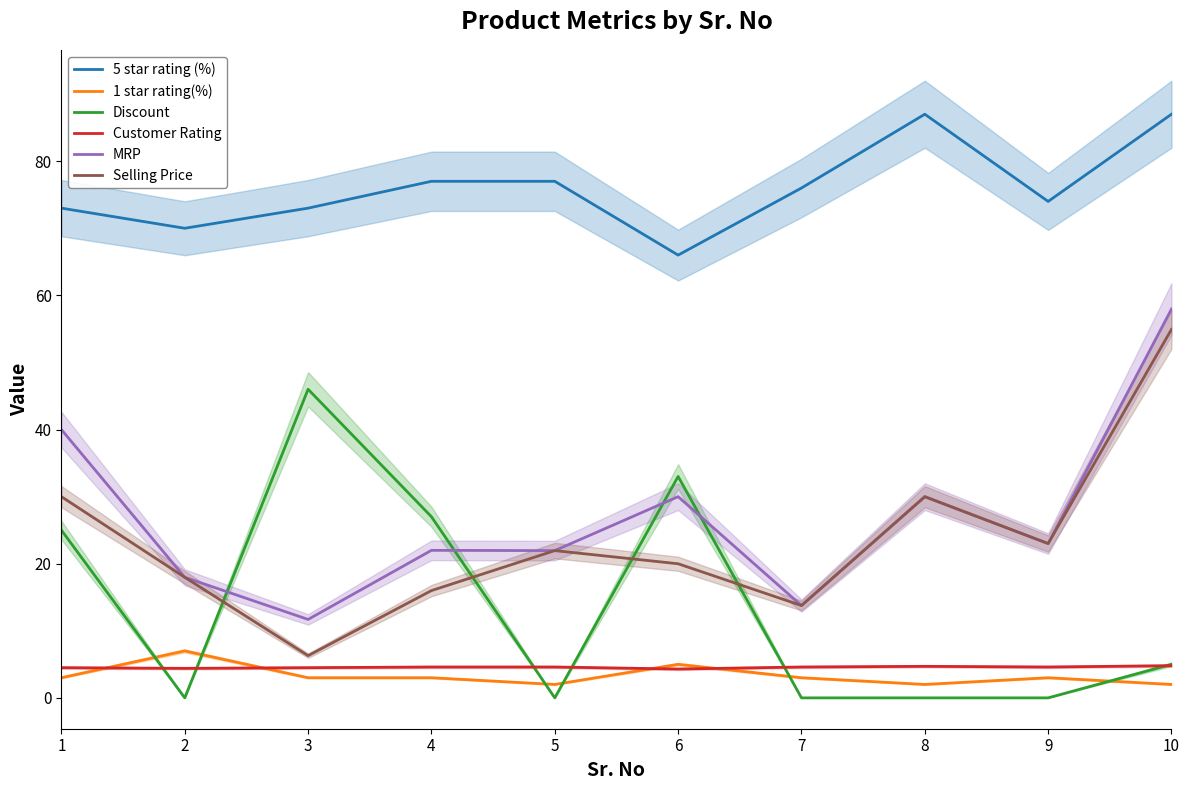

True or false: 1 star rating(%) and MRP cross at least once.

False